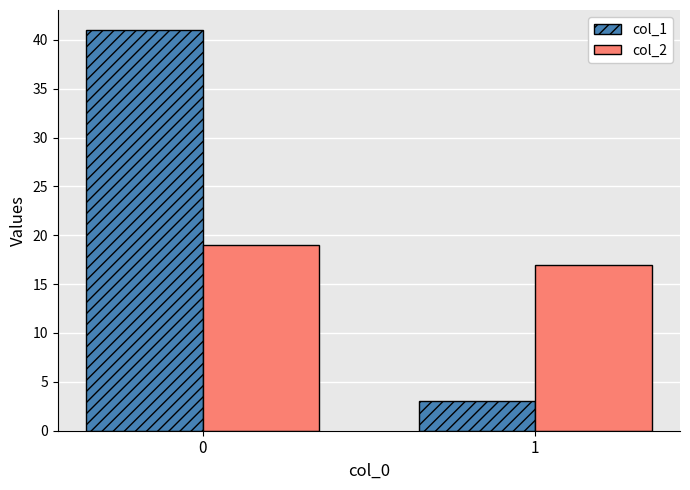

Count the col_2 values in the range 17 to 19.

2